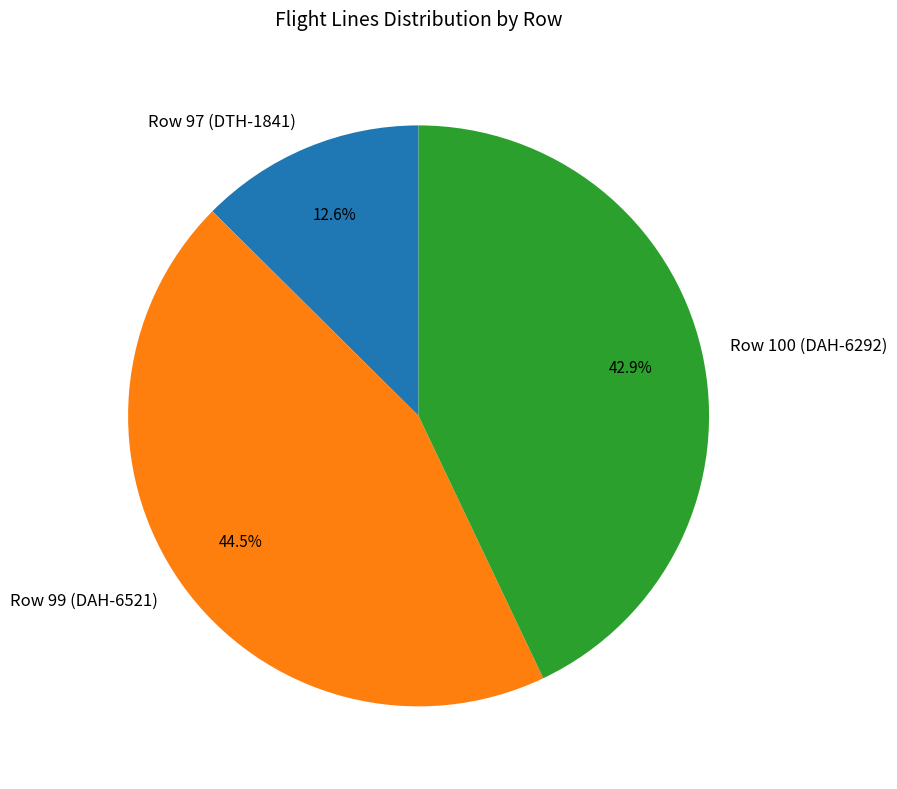

Which slice is the largest?

Row 99 (DAH-6521)